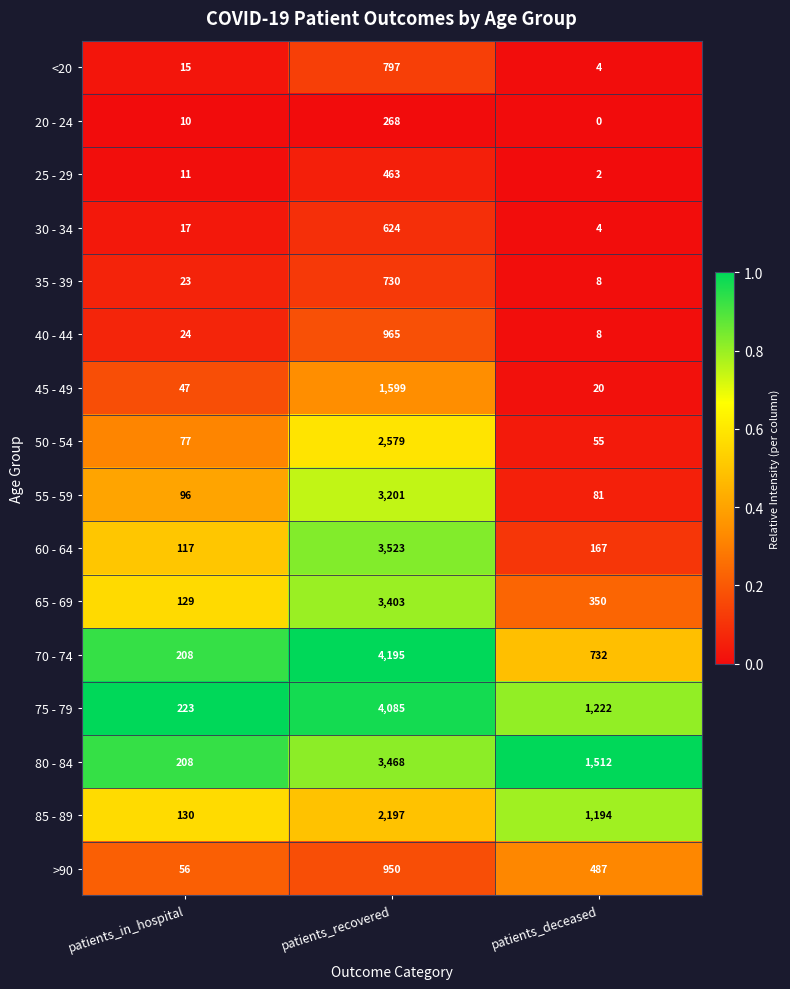

How many >90 values are between 56 and 950?

3